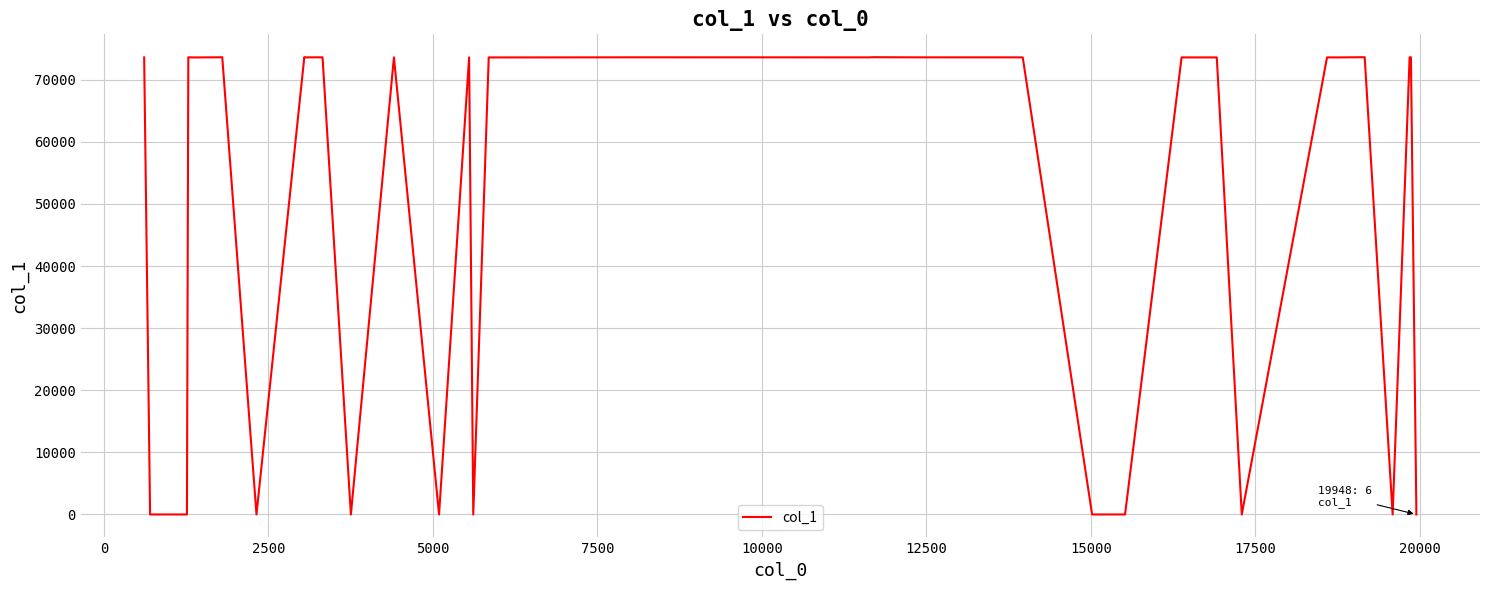

What is the maximum value shown in the chart?

73614